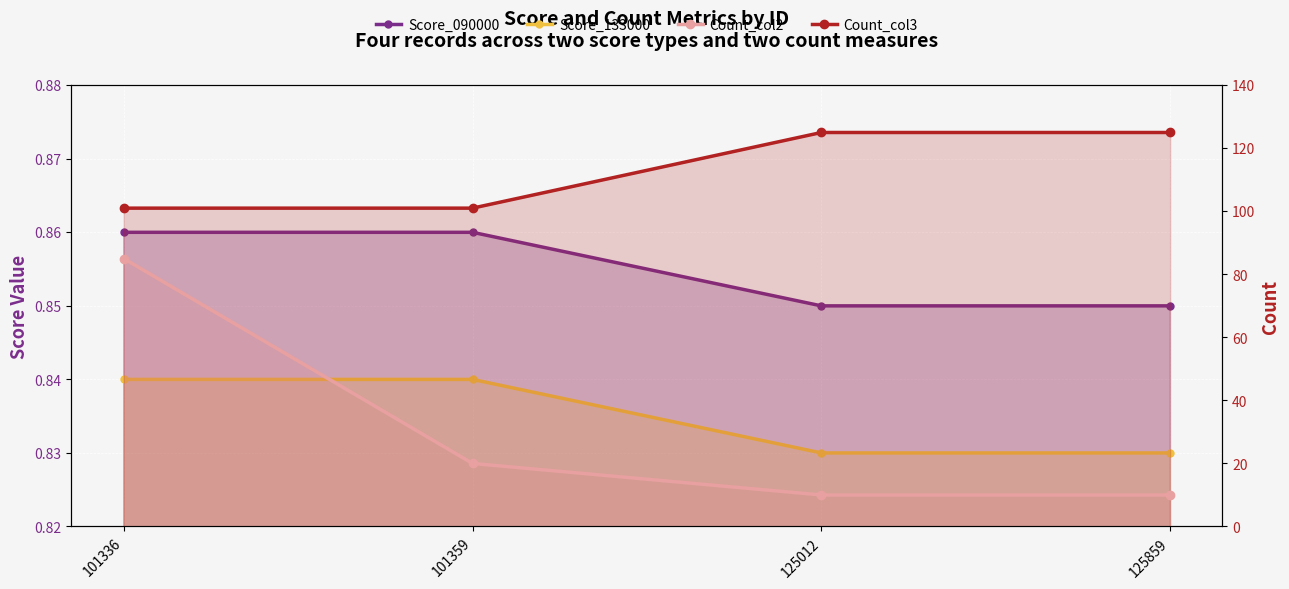

Does the chart display data point markers on the line(s)?

Yes